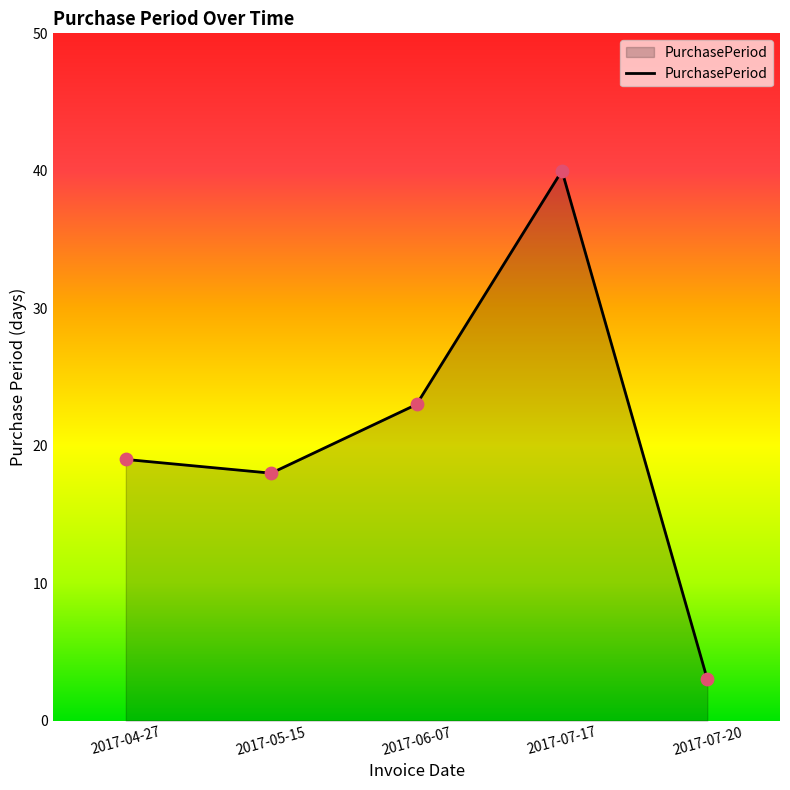

Between 2017-07-20 and 2017-04-27, which is larger?

2017-04-27